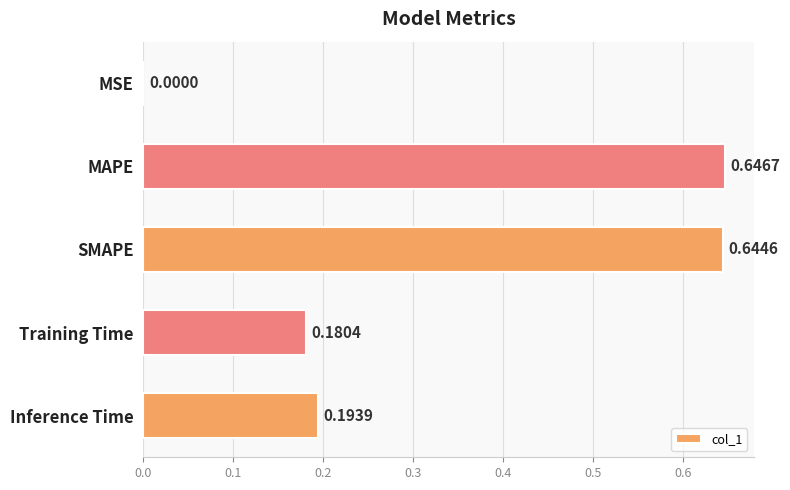

Are the bars horizontal?

Yes